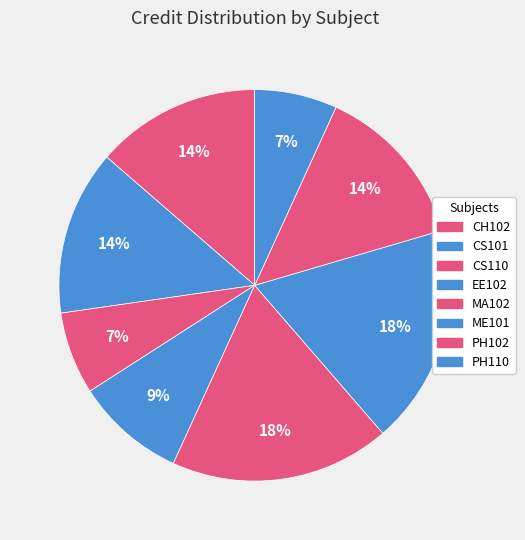

To the nearest percent, what is the combined percentage of CH102 and PH110?

20%